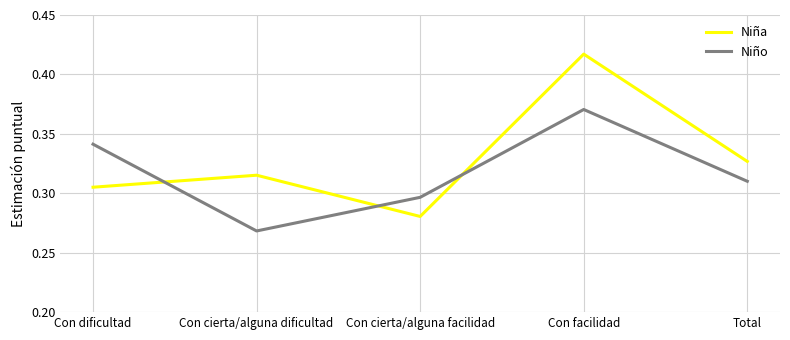

Which series has the widest spread of values?

Niña